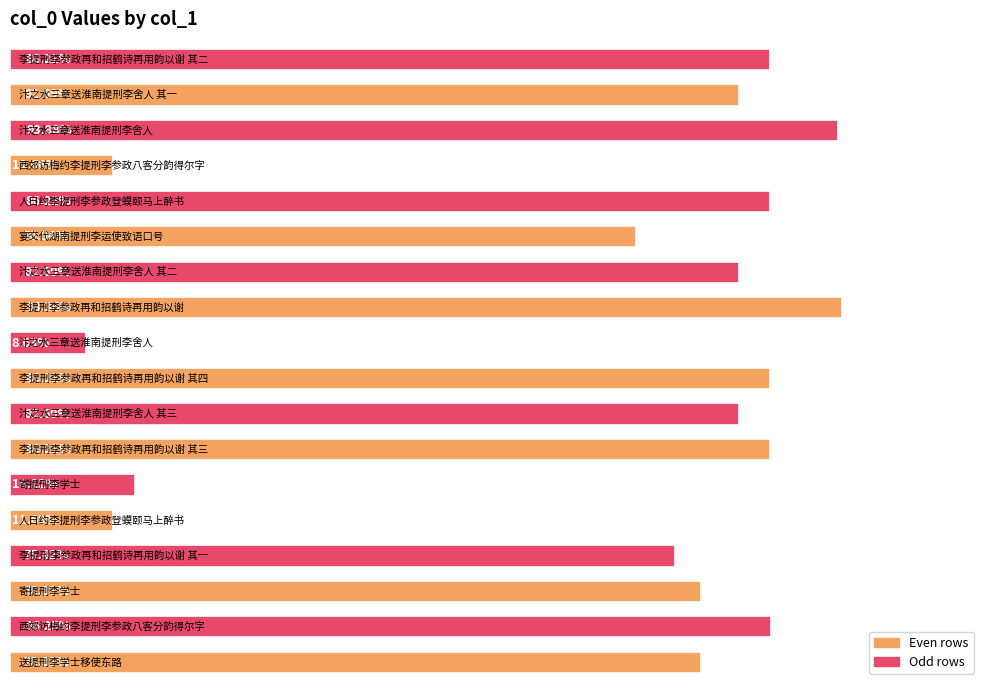

List the labels in order of value, smallest first.

9, 14, 4, 5, 12, 3, 0, 2, 7, 11, 16, 6, 8, 17, 13, 1, 15, 10